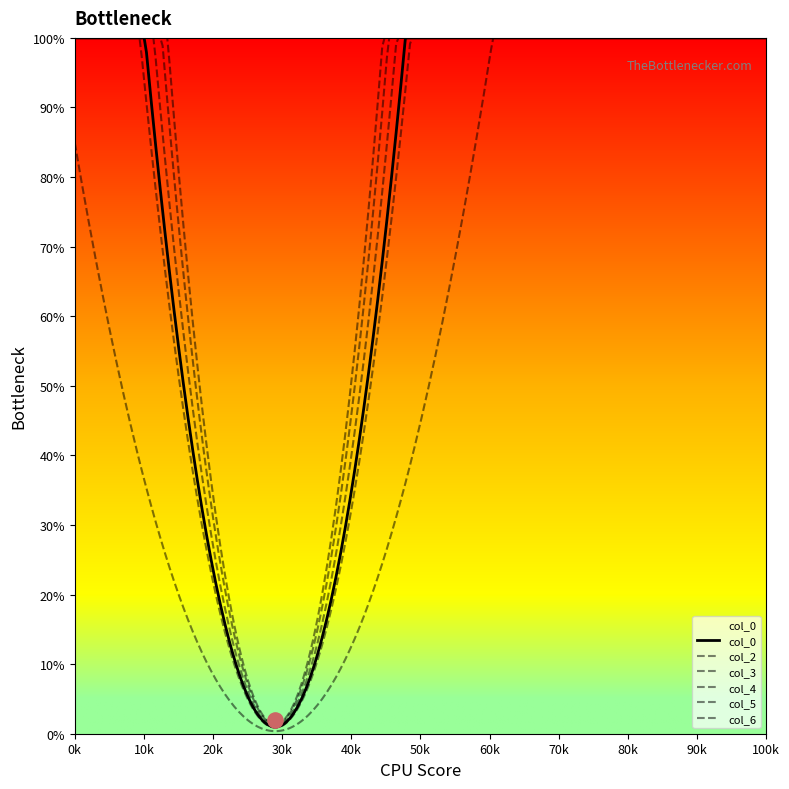

At how many categories does at least one series exceed 22?

2